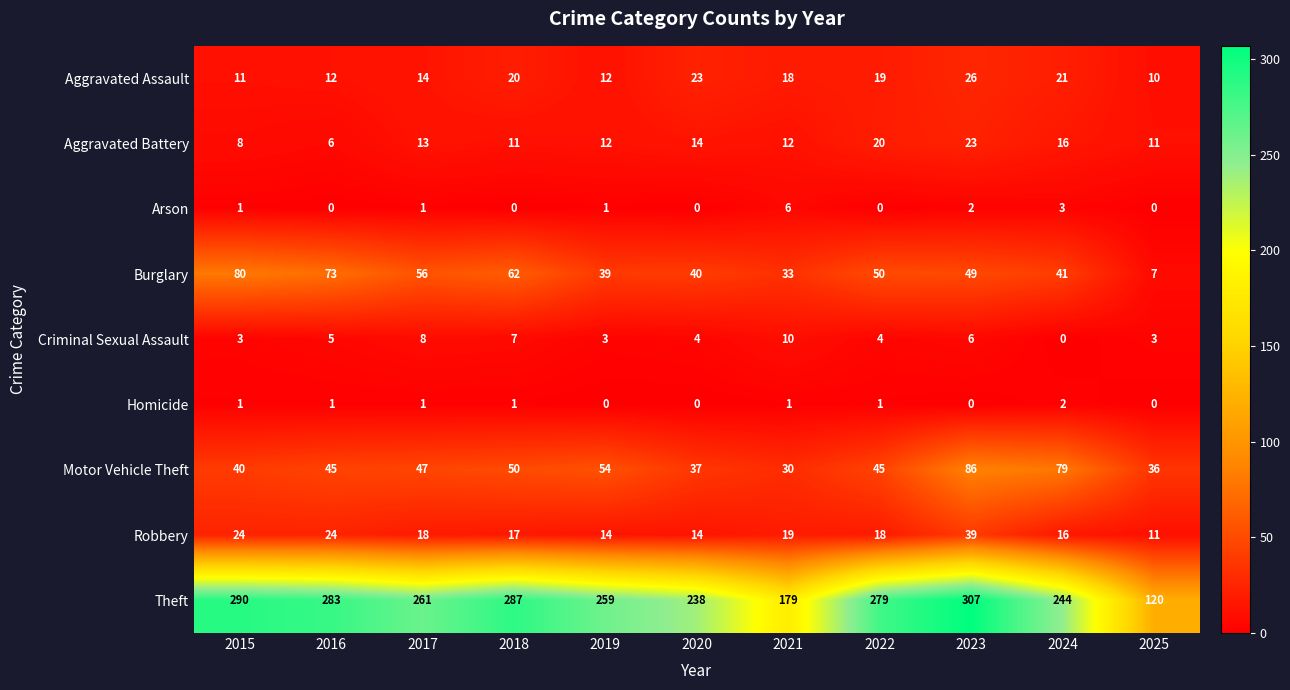

What is the difference between the highest and lowest values at 2018?

287